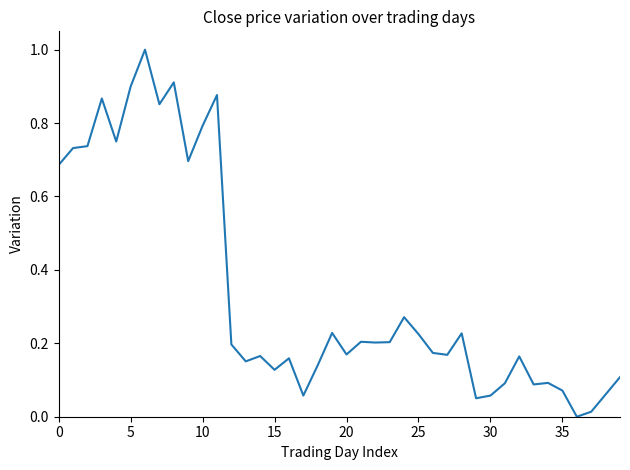

What is the maximum value shown in the chart?

1.0